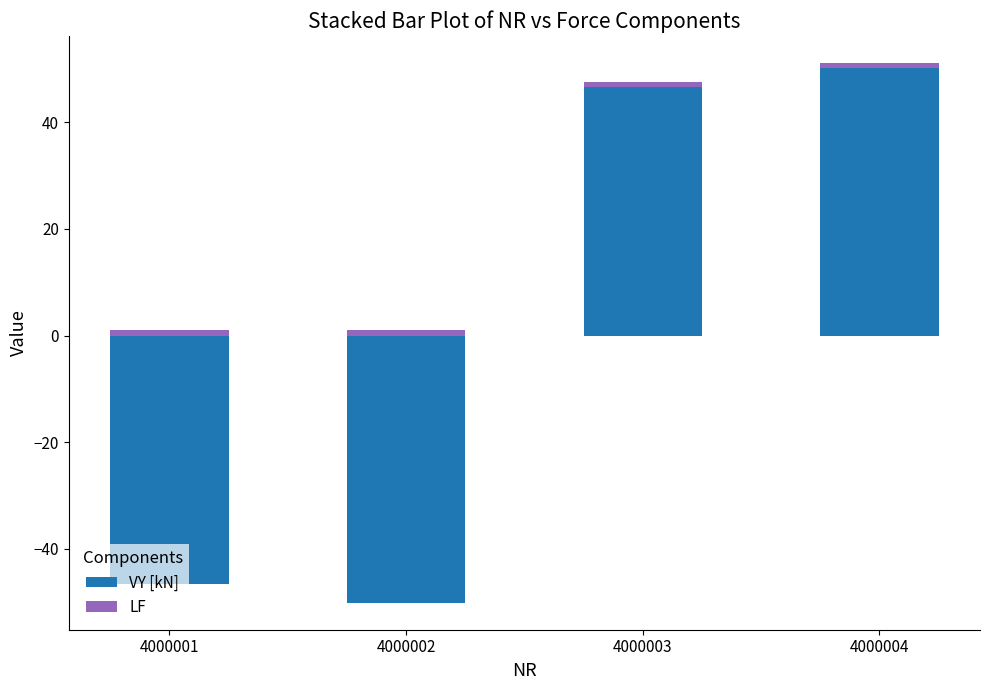

Between 4000001 and 4000002, which series saw the biggest shift?

VY [kN]